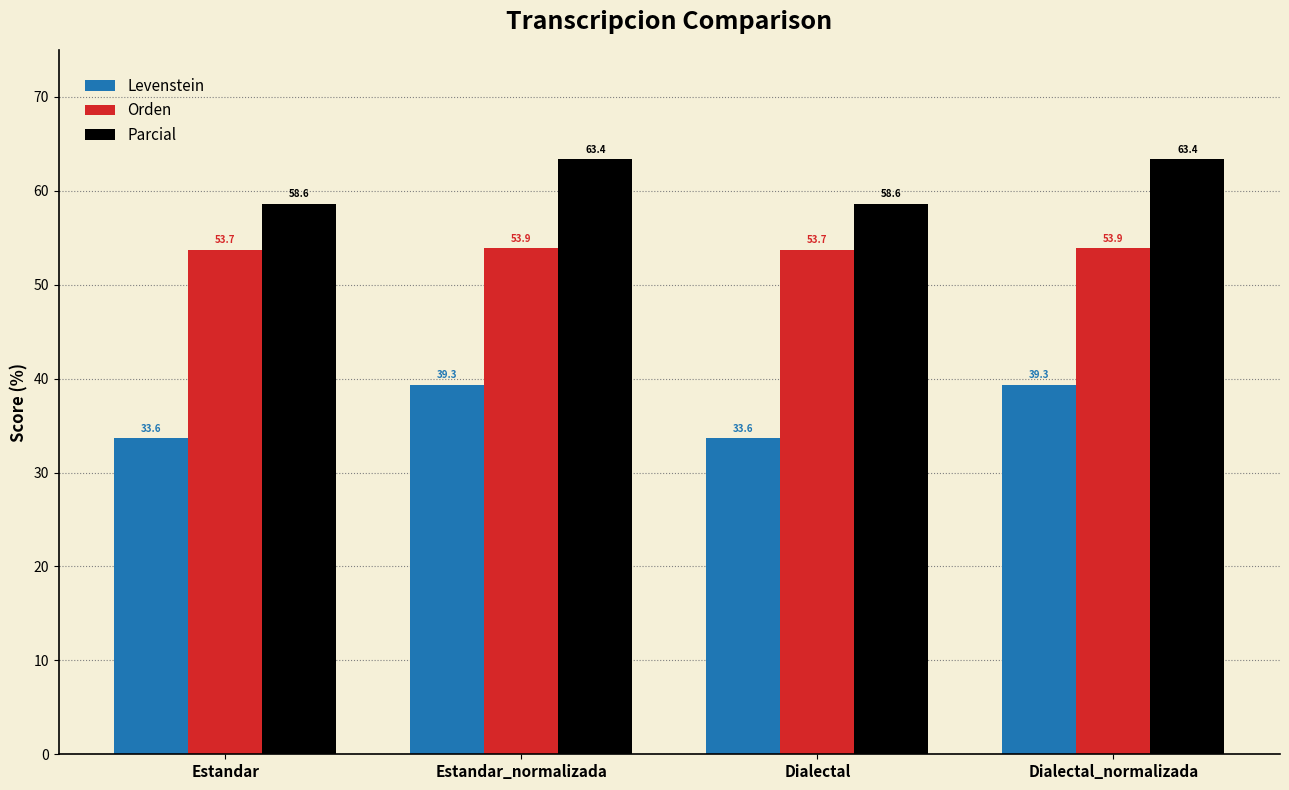

What is the lowest value of the Parcial series?

58.6